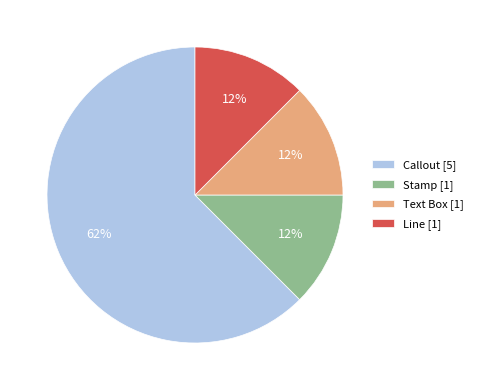

Which slice represents more than half of the pie?

Callout